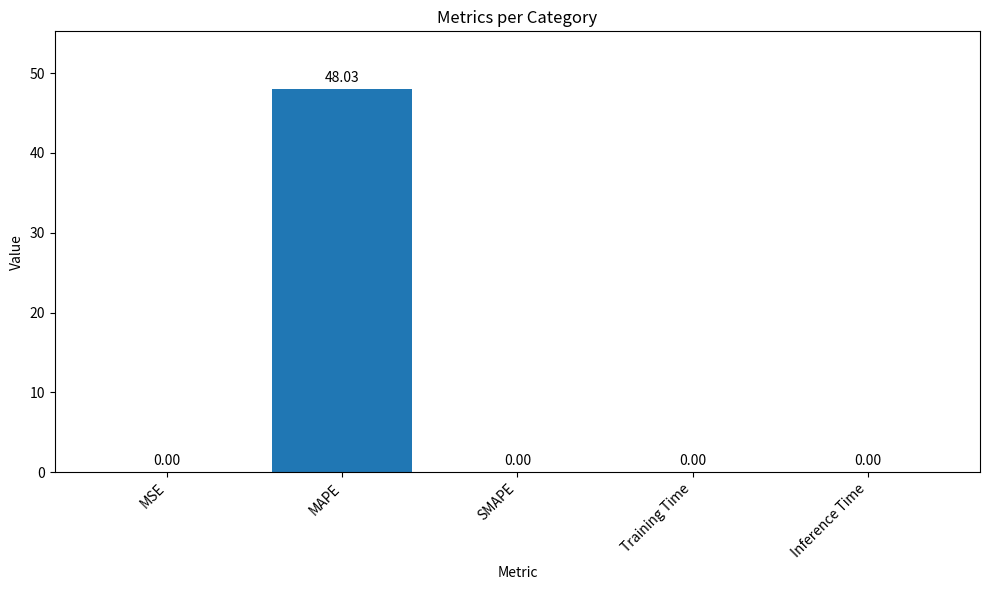

What is the average value?

9.6